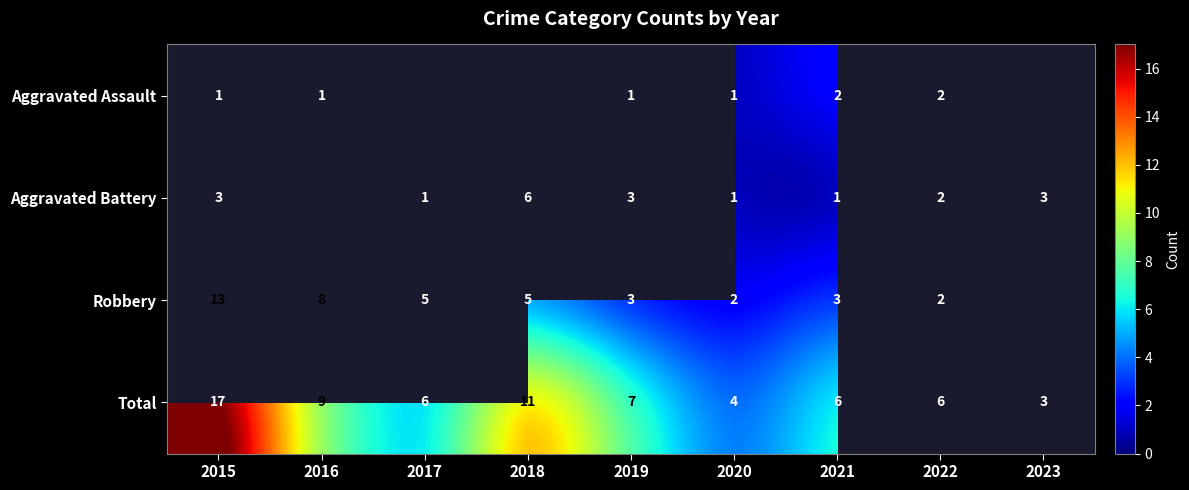

Between 2017 and 2023, which is larger?

2023